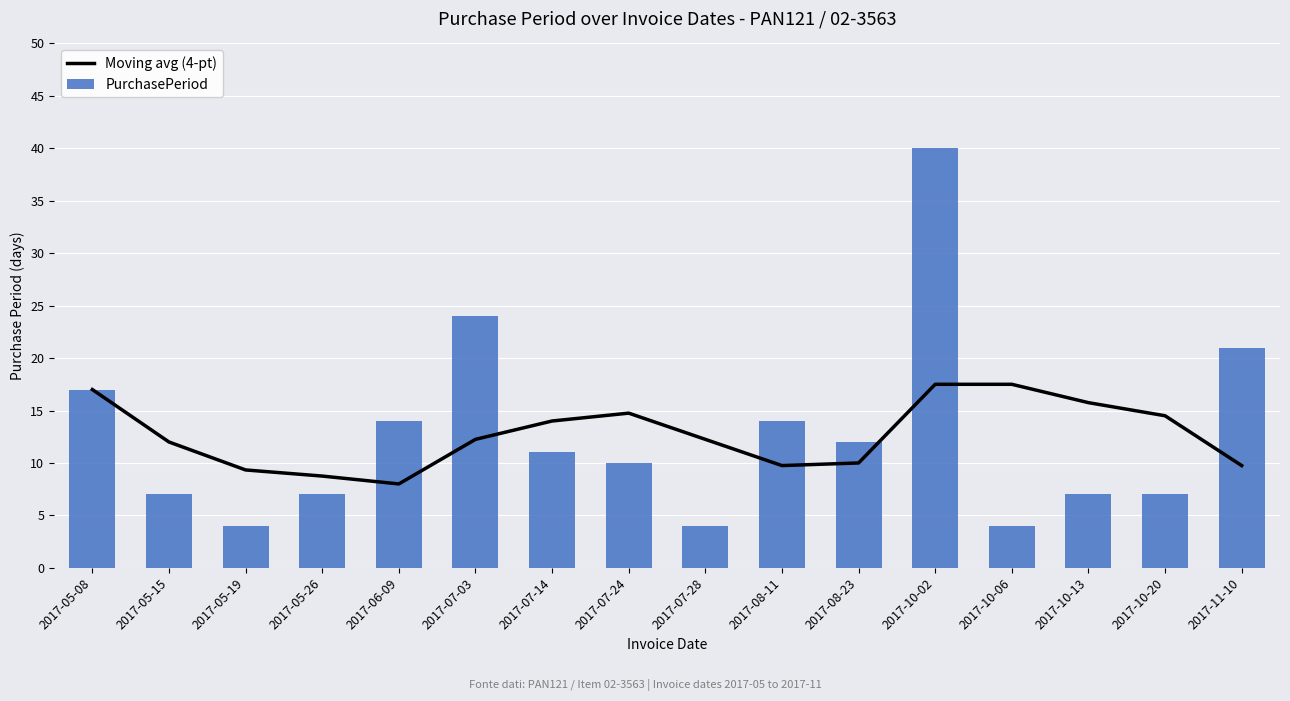

Reading left to right, list all the values displayed in this chart.

Moving avg (4-pt): 2017-05-08=17.0	2017-05-15=12.0	2017-05-19=9.3	2017-05-26=8.8	2017-06-09=8.0	2017-07-03=12.2	2017-07-14=14.0	2017-07-24=14.8	2017-07-28=12.2	2017-08-11=9.8	2017-08-23=10.0	2017-10-02=17.5	2017-10-06=17.5	2017-10-13=15.8	2017-10-20=14.5	2017-11-10=9.8
PurchasePeriod: 2017-05-08=17.0	2017-05-15=7.0	2017-05-19=4.0	2017-05-26=7.0	2017-06-09=14.0	2017-07-03=24.0	2017-07-14=11.0	2017-07-24=10.0	2017-07-28=4.0	2017-08-11=14.0	2017-08-23=12.0	2017-10-02=40.0	2017-10-06=4.0	2017-10-13=7.0	2017-10-20=7.0	2017-11-10=21.0